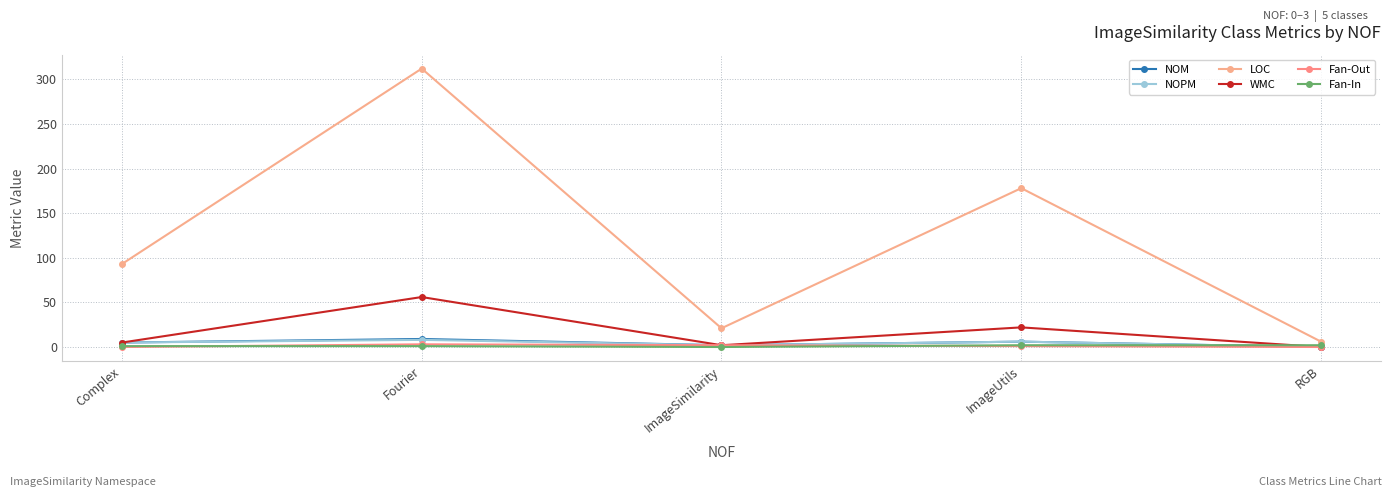

True or false: WMC has more than 2 interior local peaks.

False